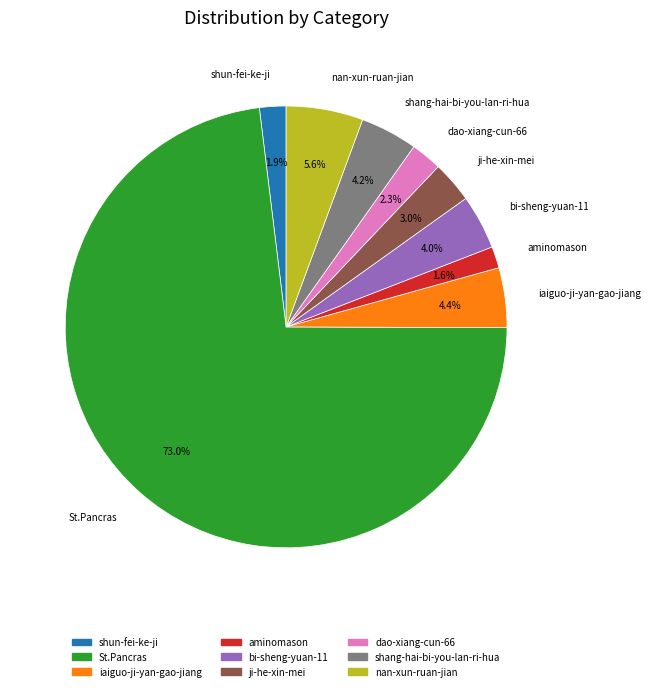

Which category has the biggest portion of the pie?

St.Pancras